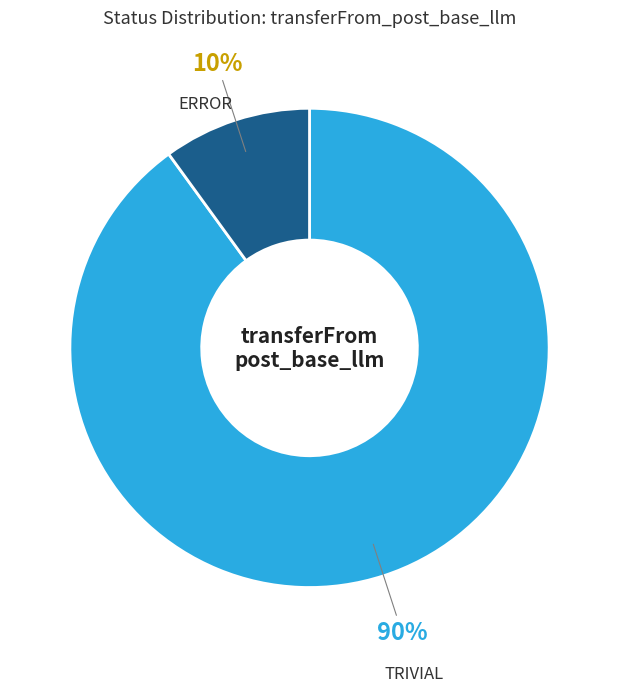

Between ERROR and TRIVIAL, which is larger?

TRIVIAL